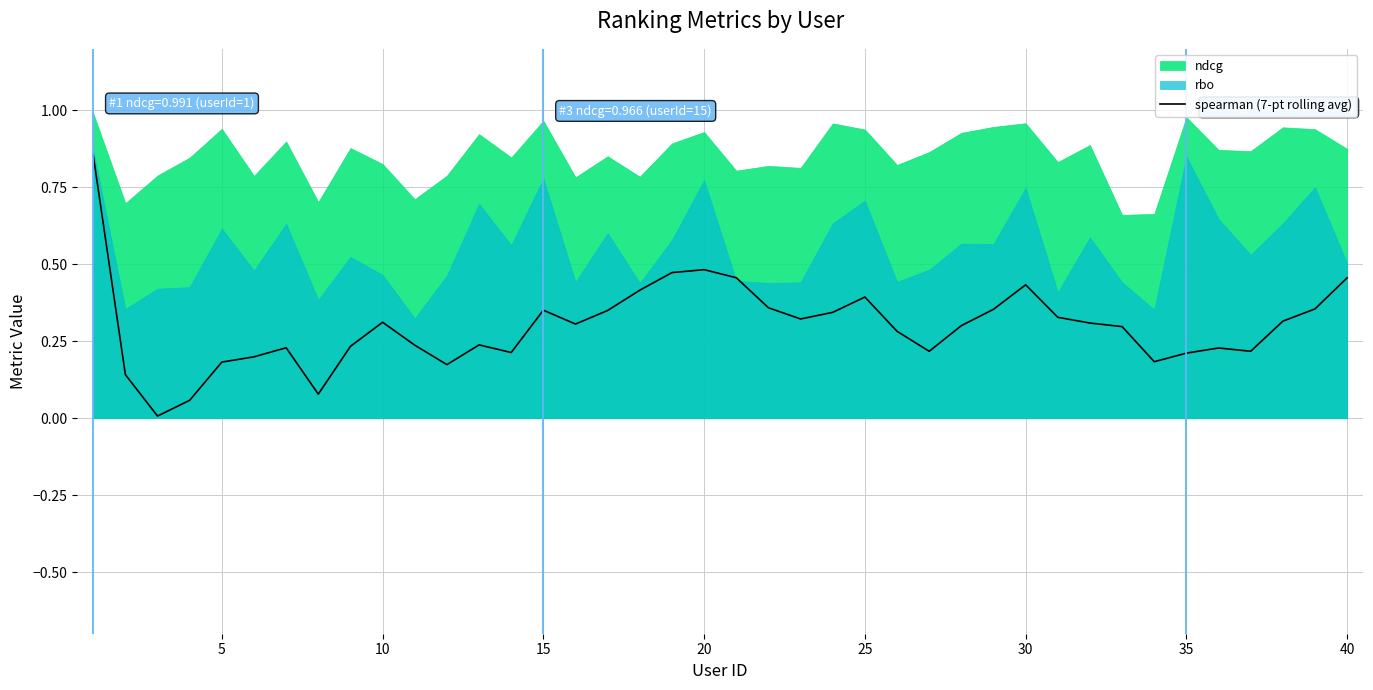

The value of spearman (7-pt rolling avg) at 10 is 0.5. True or false?

False